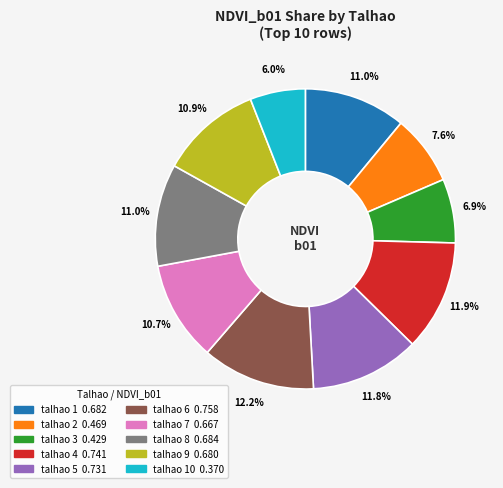

Does any single category account for the majority?

No